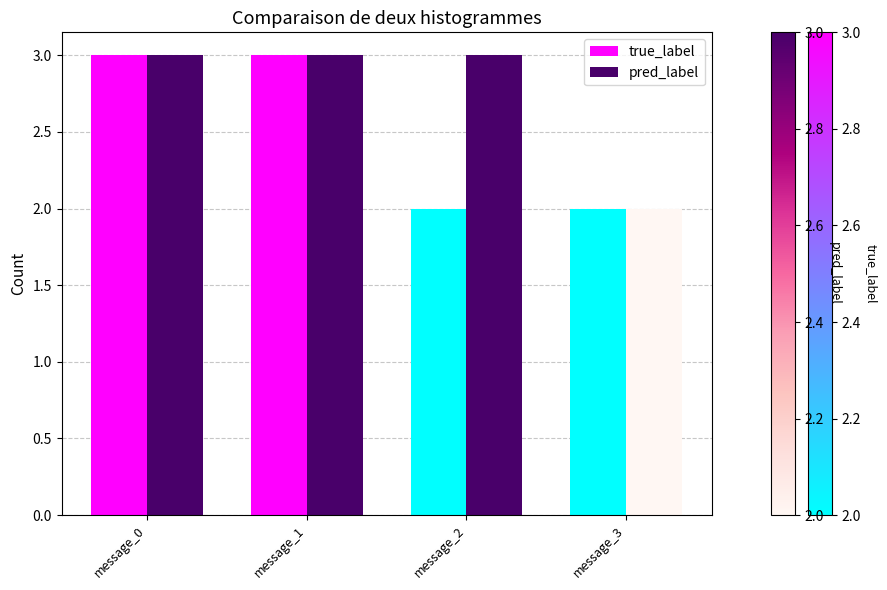

What is the value of the true_label bar at the 3rd from the left?

2